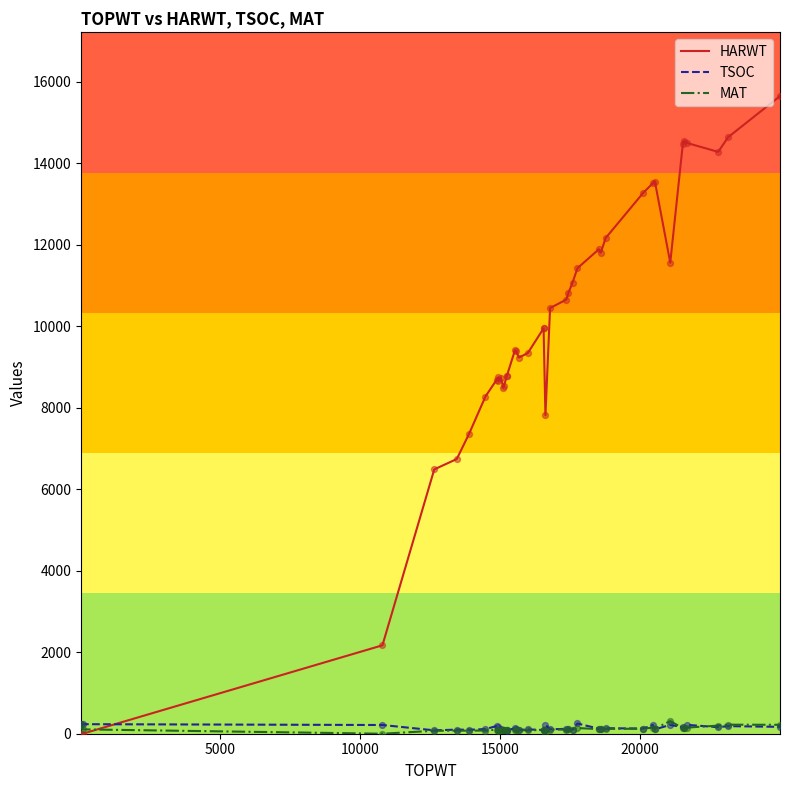

At how many categories does at least one series exceed 9465?

20